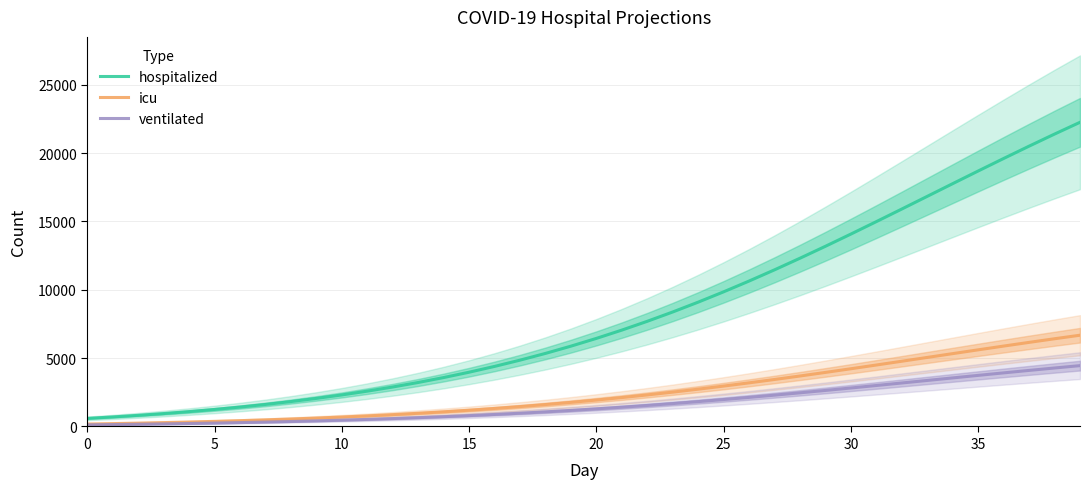

Which category has the highest value across all series?

39